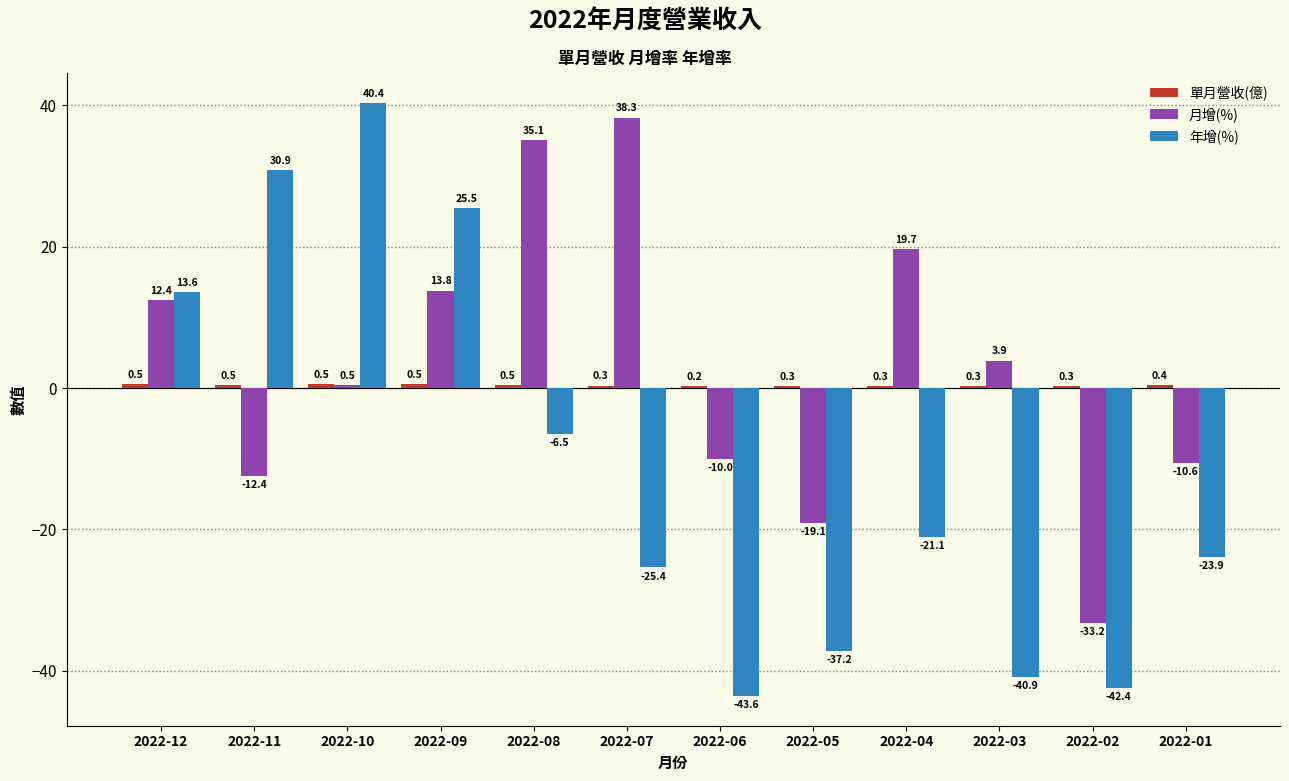

Are the bars grouped side by side (vs. stacked)?

Yes